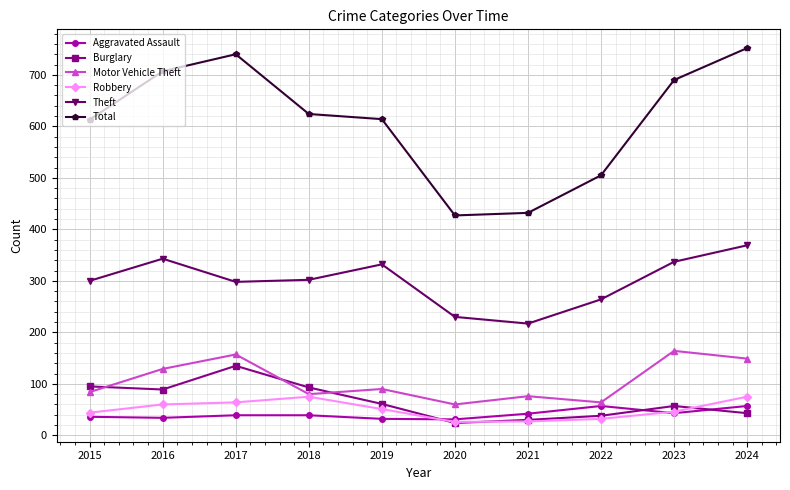

What is the value of the Theft point at the 3rd from the left?

298